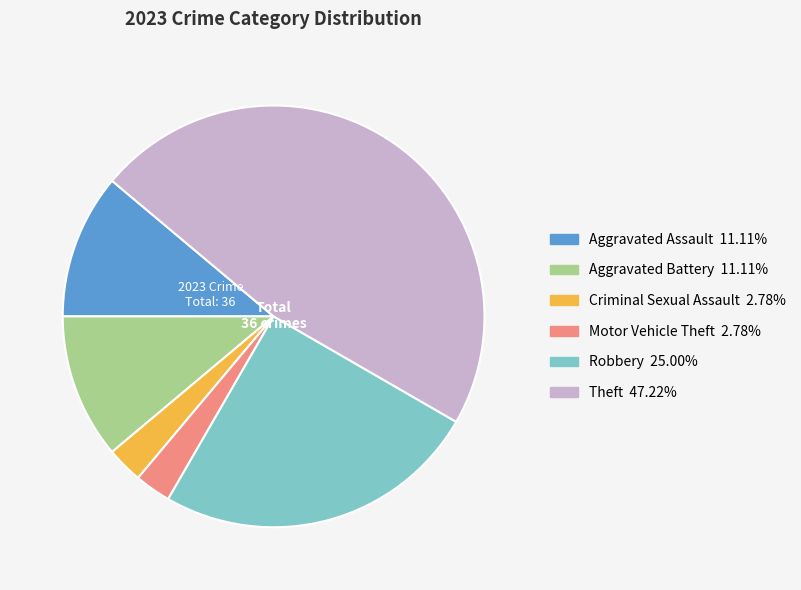

Approximately how many times larger is the value at Criminal Sexual Assault compared to Robbery?

0.1